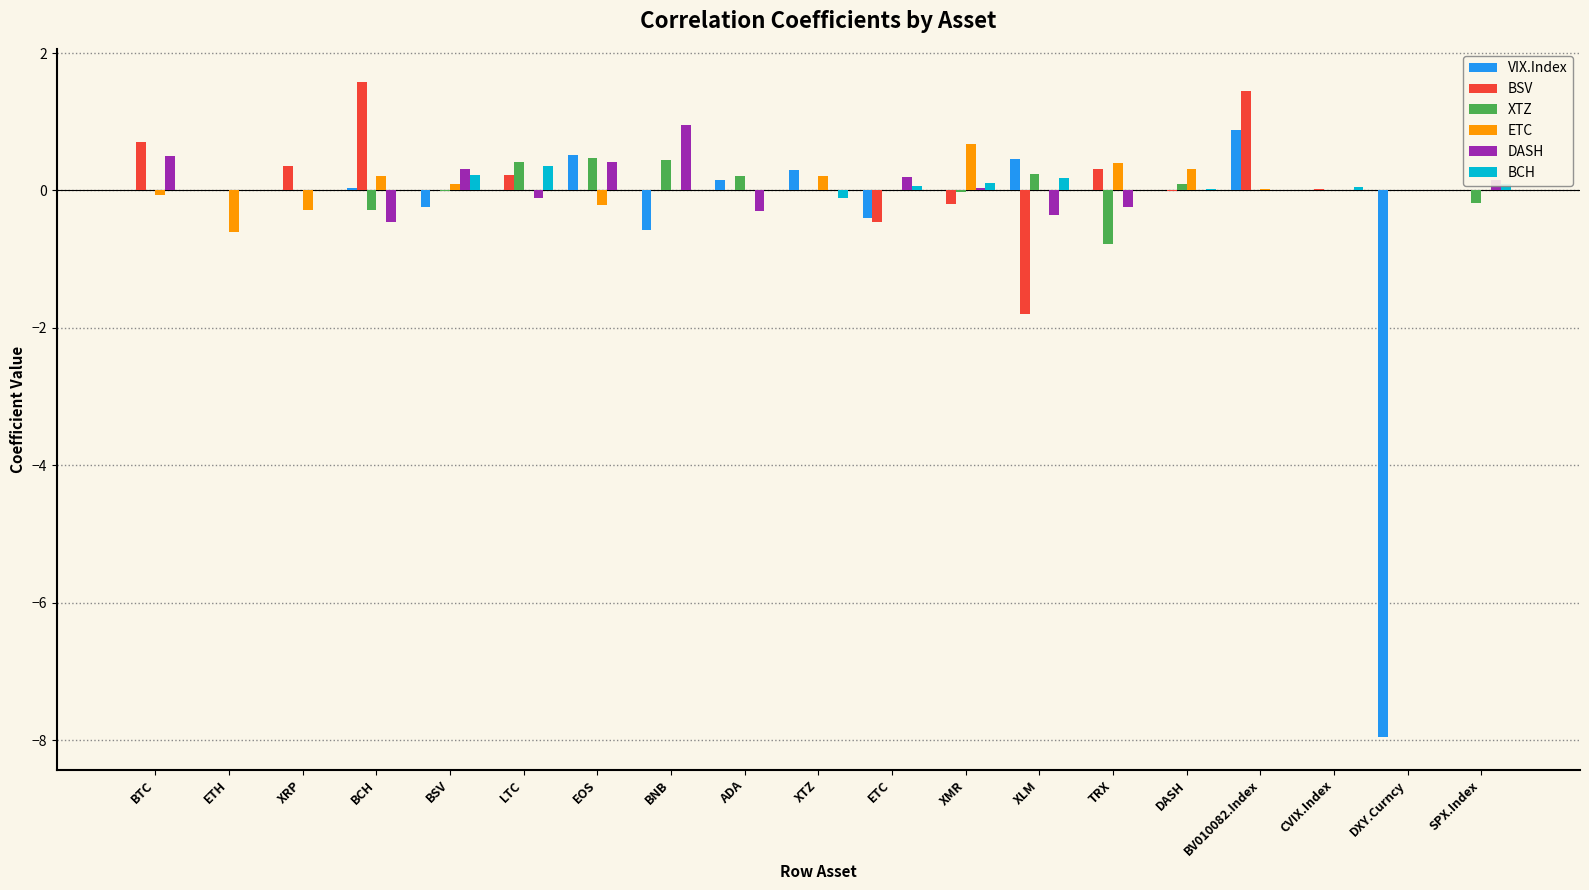

Are the bars grouped side by side (vs. stacked)?

Yes